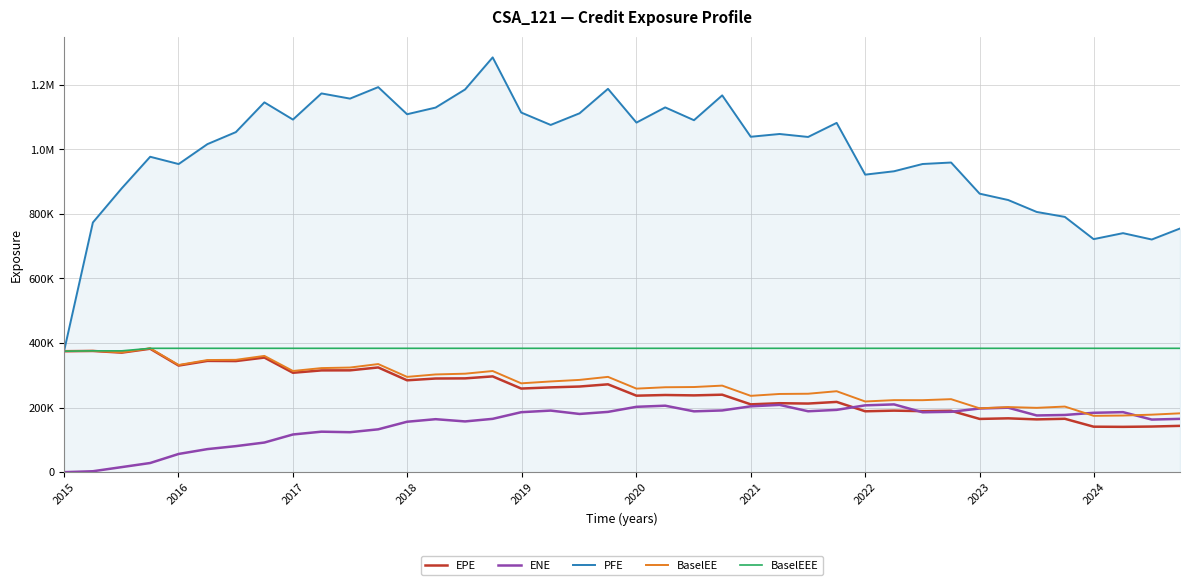

List the series in order of their peak value, highest first.

PFE, BaselEE, BaselEEE, EPE, ENE